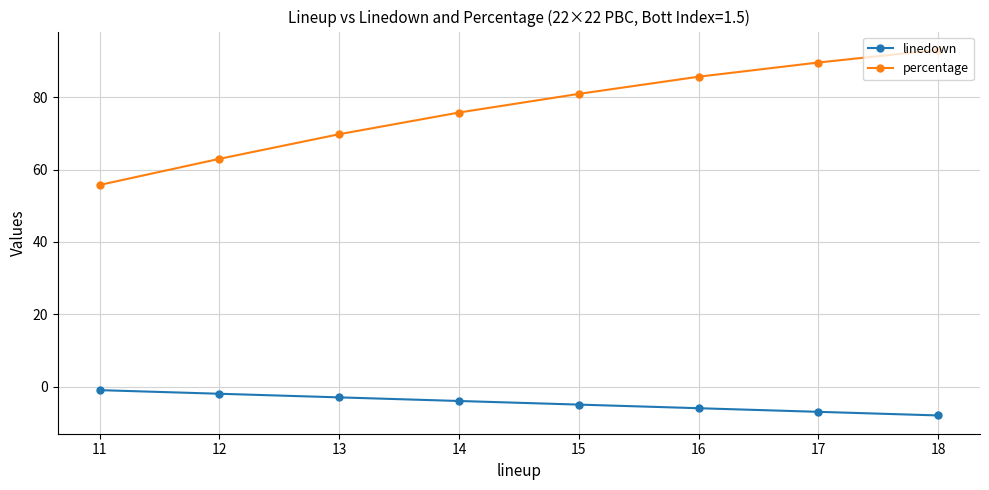

Is it true that linedown equals -4.0 at 14?

True